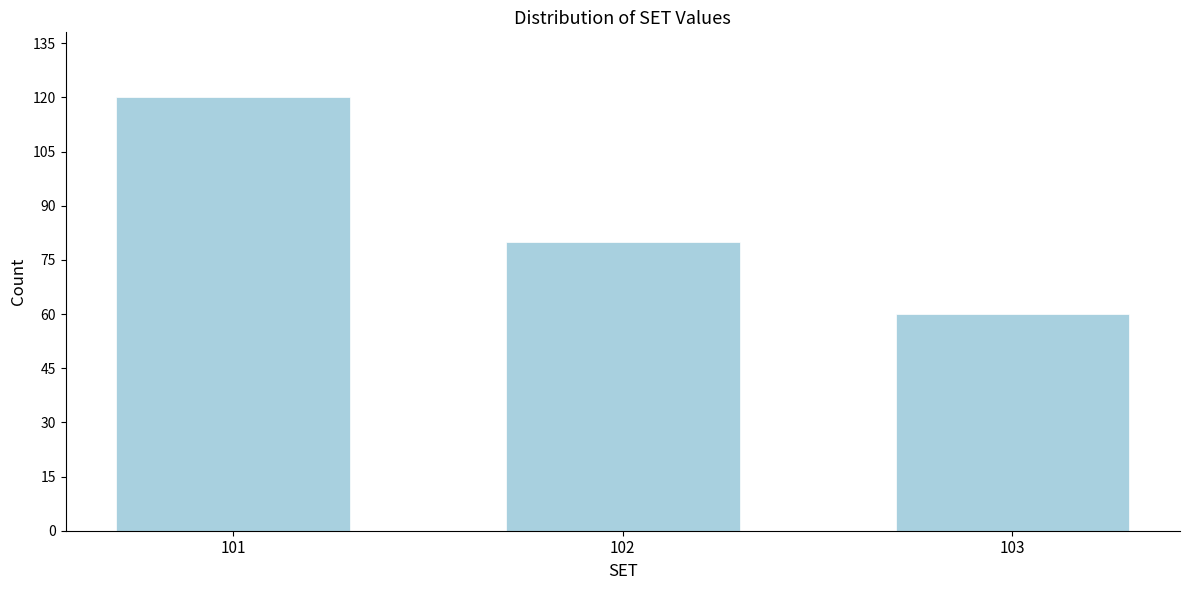

Reading left to right, list all the values displayed in this chart.

120	80	60